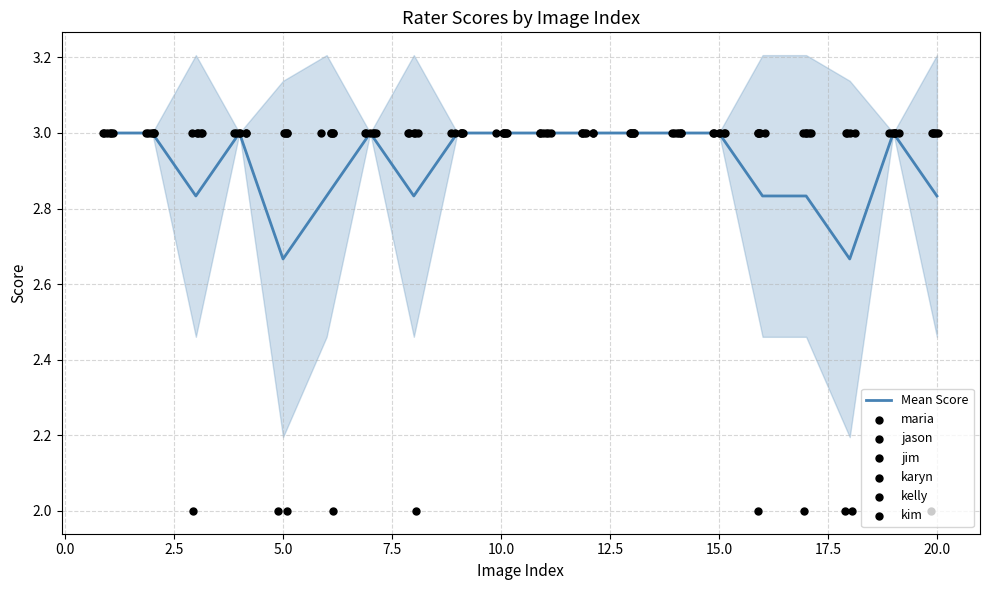

Which series reaches the minimum Y coordinate?

maria